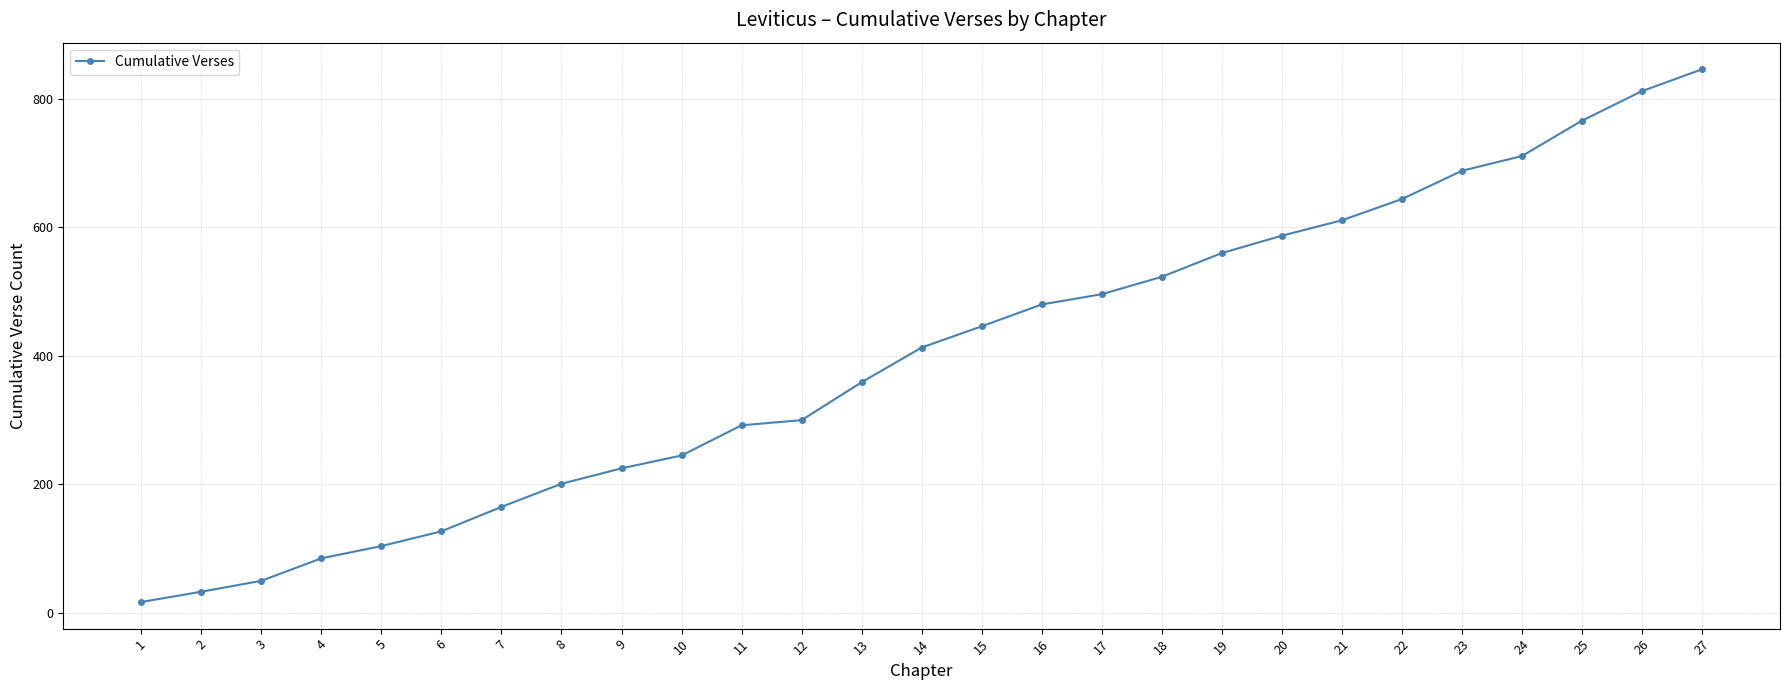

Reading left to right, extract all data points from this chart.

17	33	50	85	104	127	165	201	225	245	292	300	359	413	446	480	496	523	560	587	611	644	688	711	766	812	846